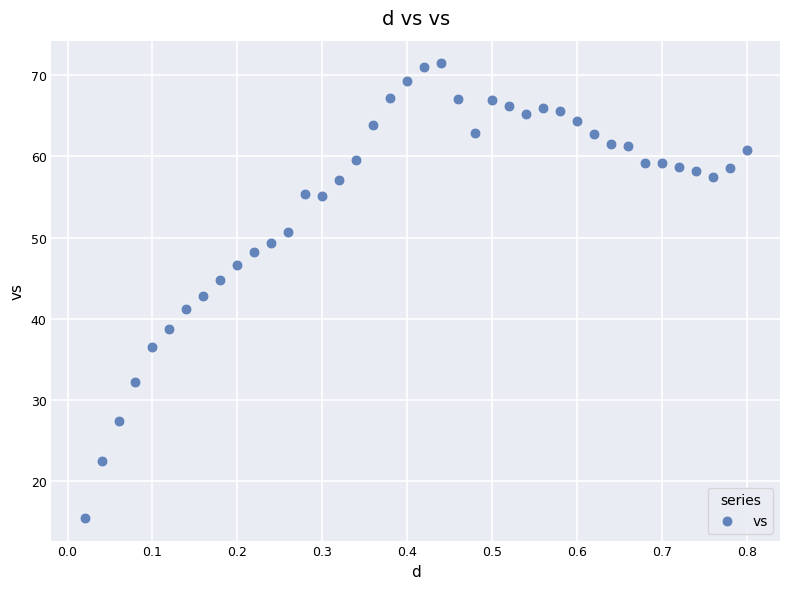

What is the range of Y values (max minus min)?

56.0